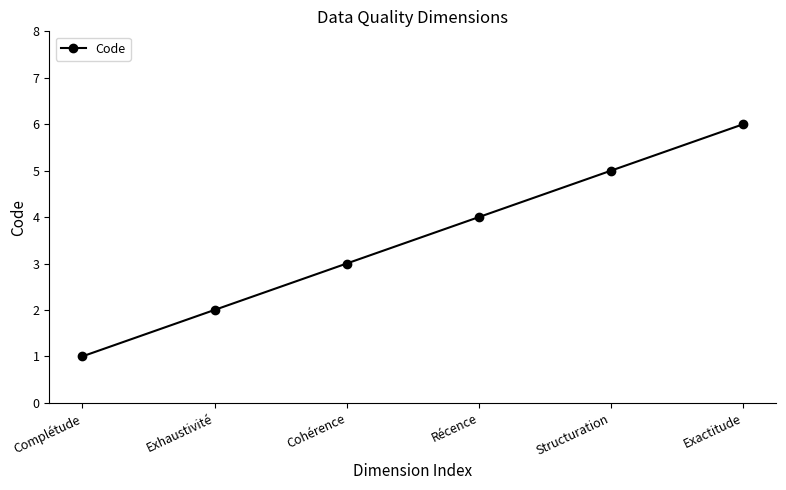

What is the greatest value displayed?

6